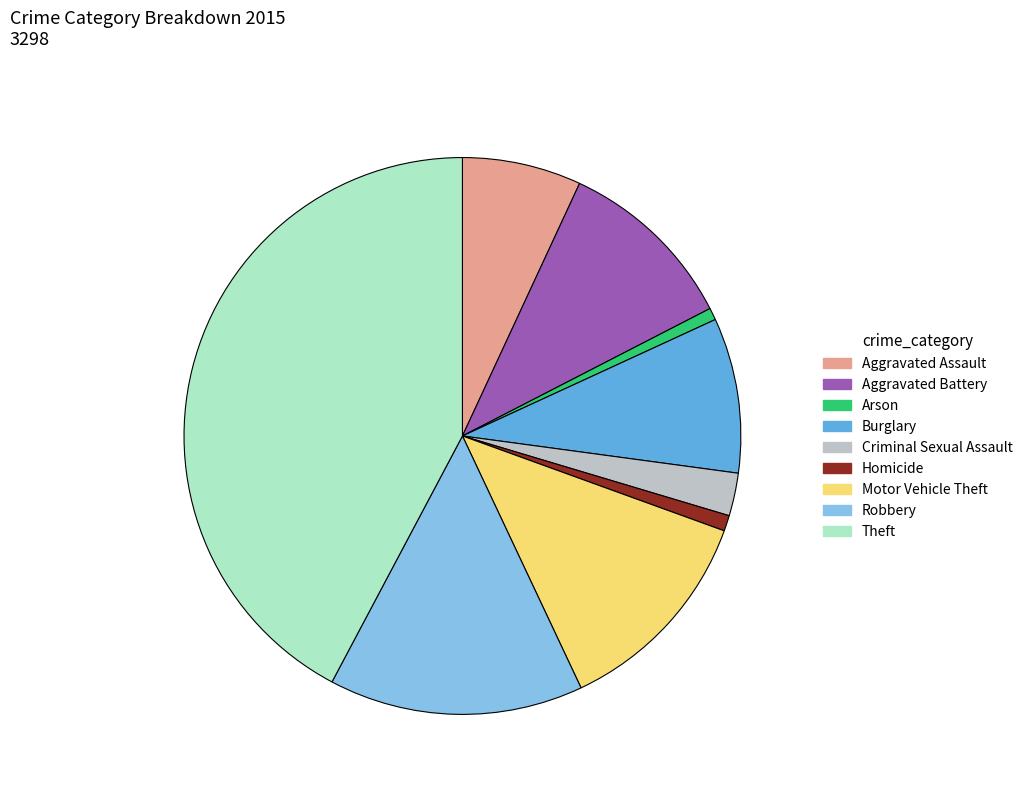

What is the largest slice in the pie chart?

Theft